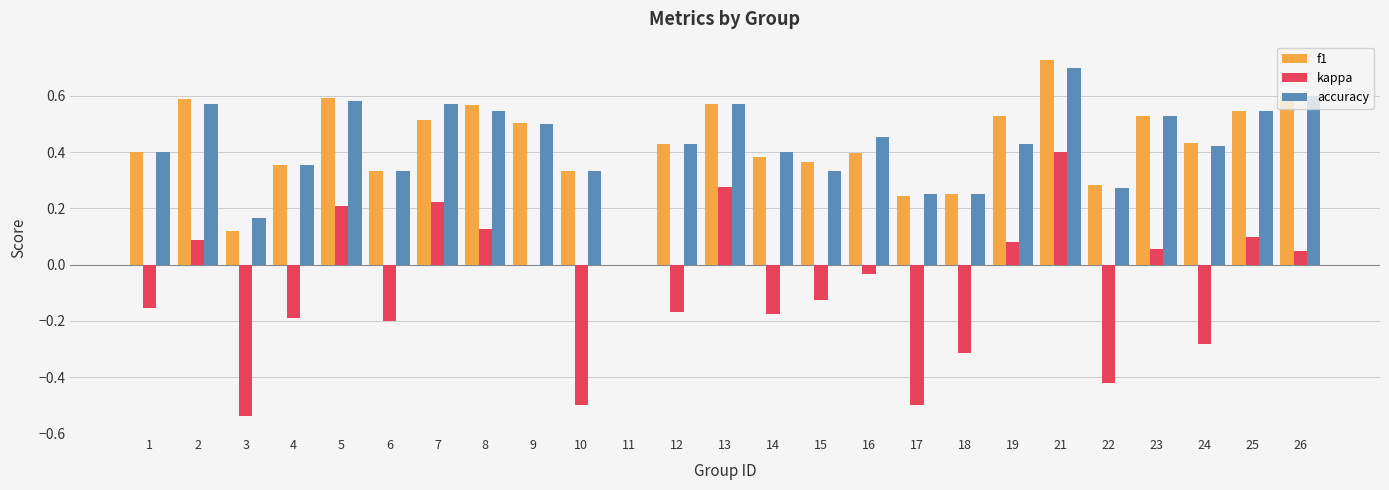

Is the value of f1 at 23 greater than the value of kappa at 1?

Yes